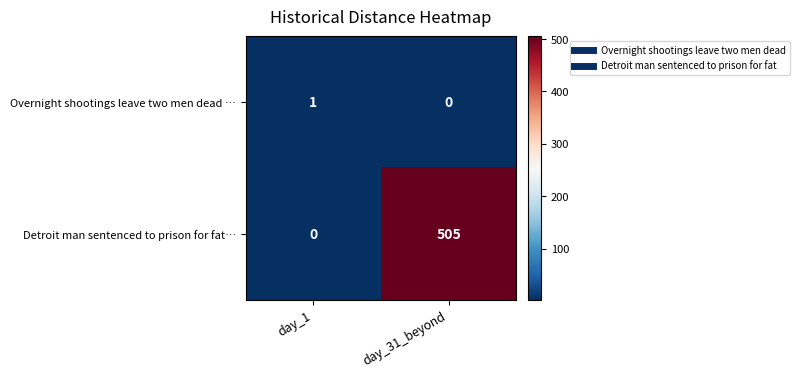

Where is Overnight shootings leave two men dead … nearest to the value 0?

day_31_beyond